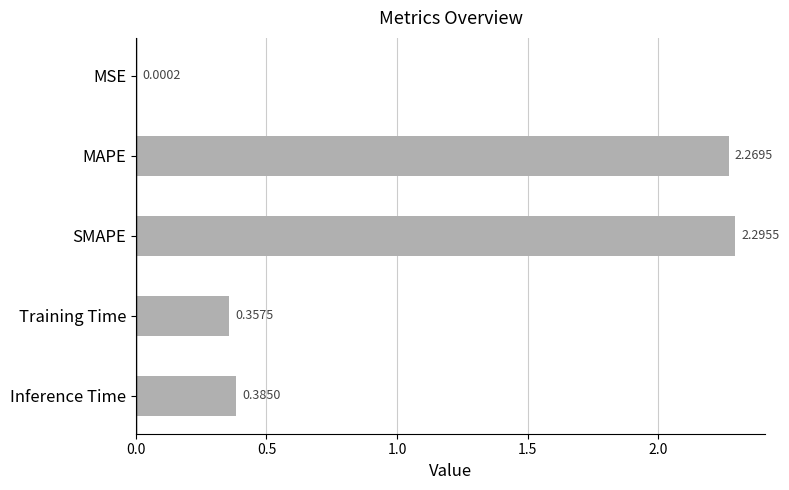

What is the change in value from MSE to Inference Time?

+0.4